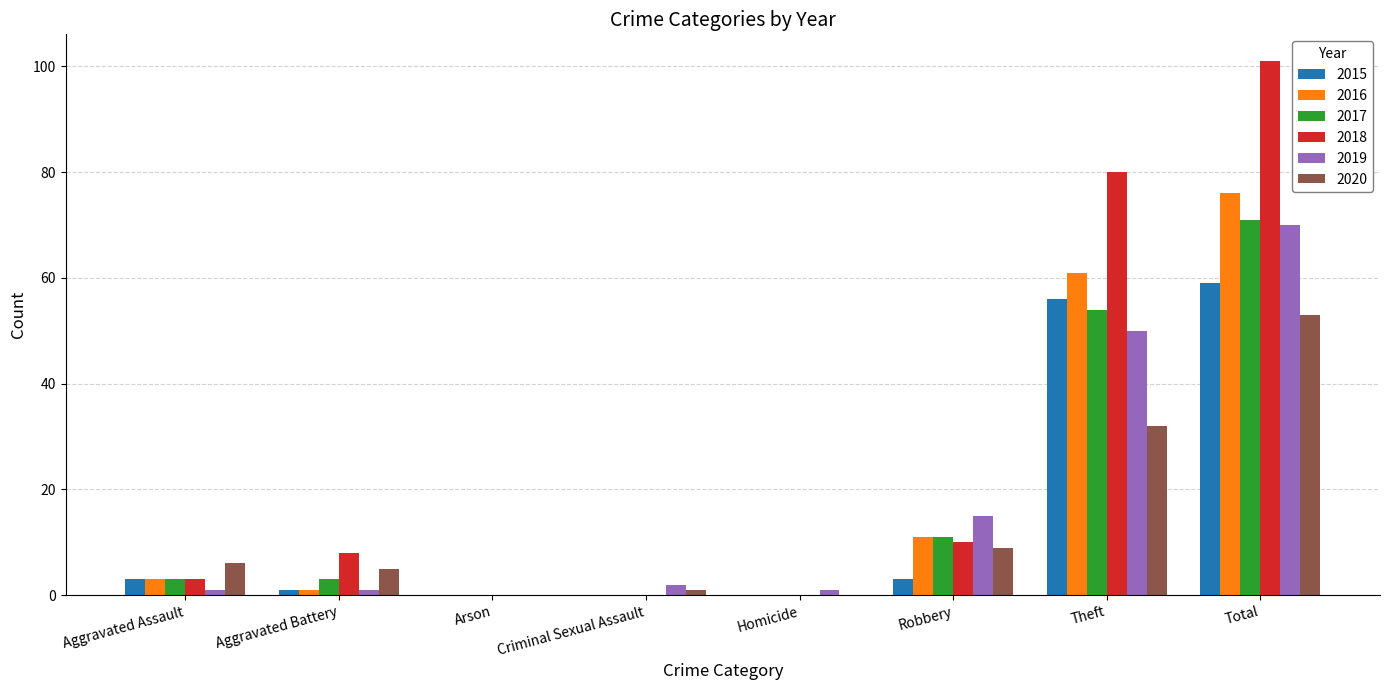

The 2016 series shows 16 at Theft. True or false?

False